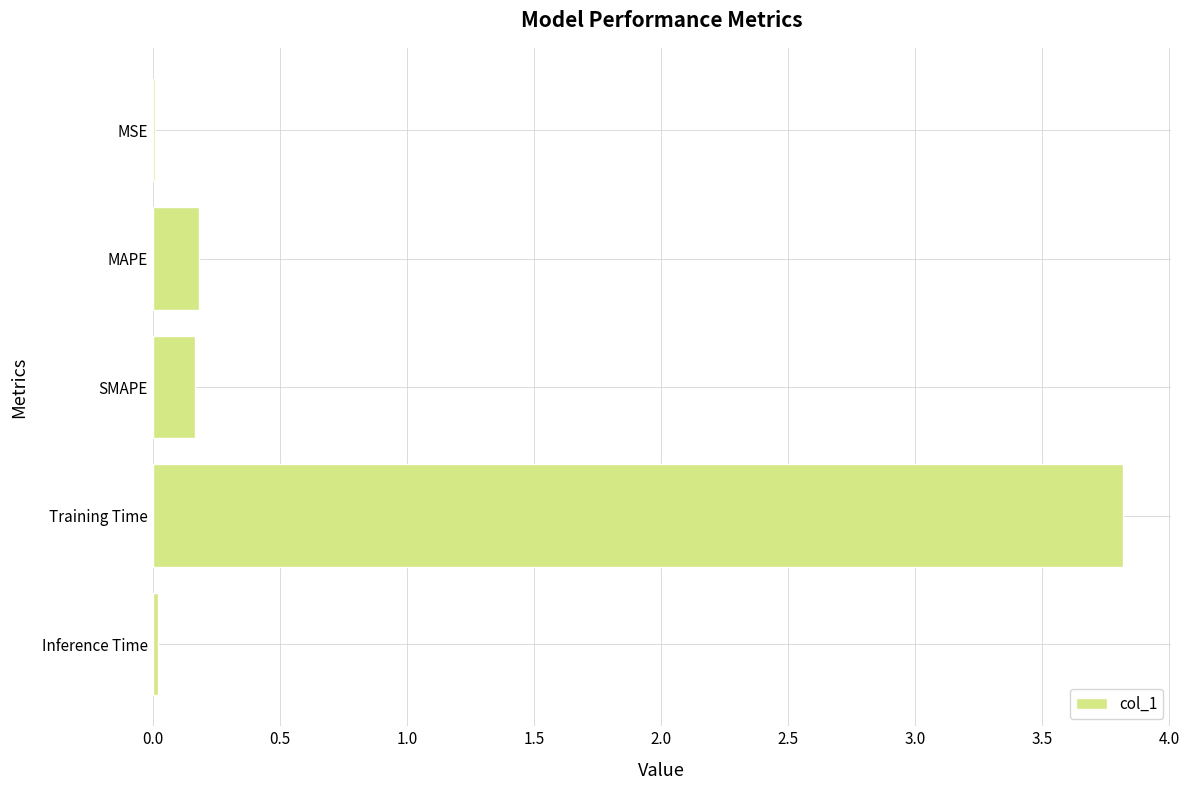

Is it true that the value at MSE is 0.0?

True